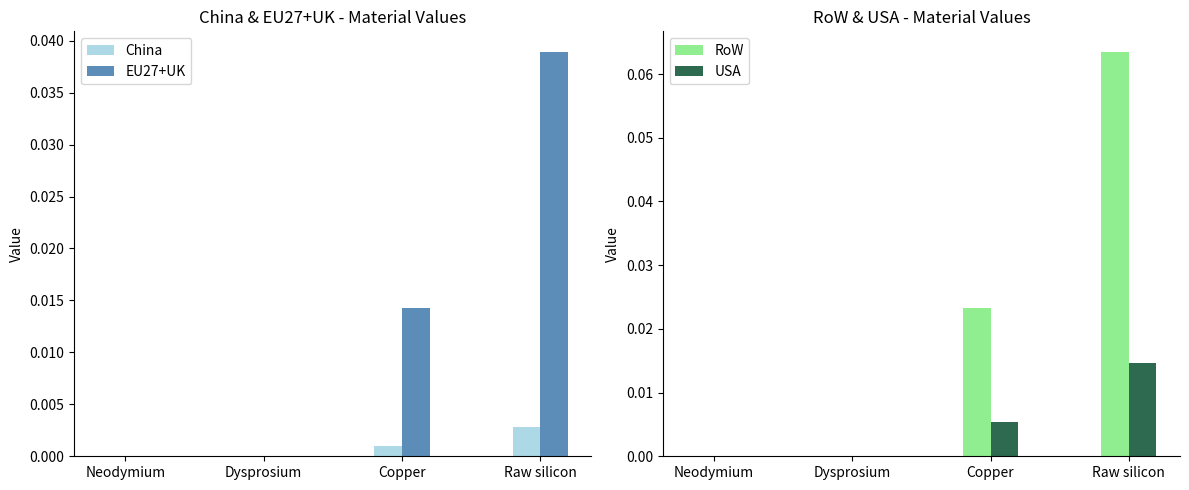

At Raw silicon, list the series in order from largest to smallest.

RoW, EU27+UK, USA, China